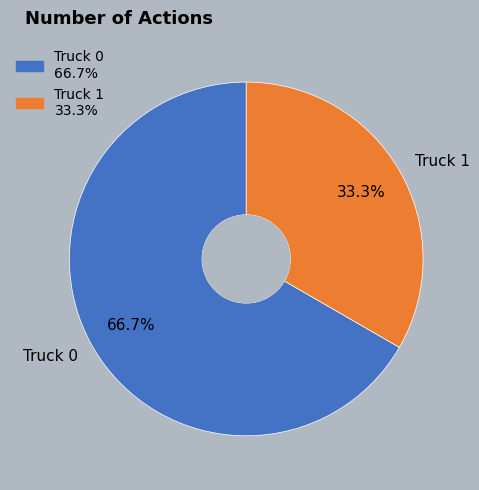

Which category has the biggest portion of the pie?

Truck 0